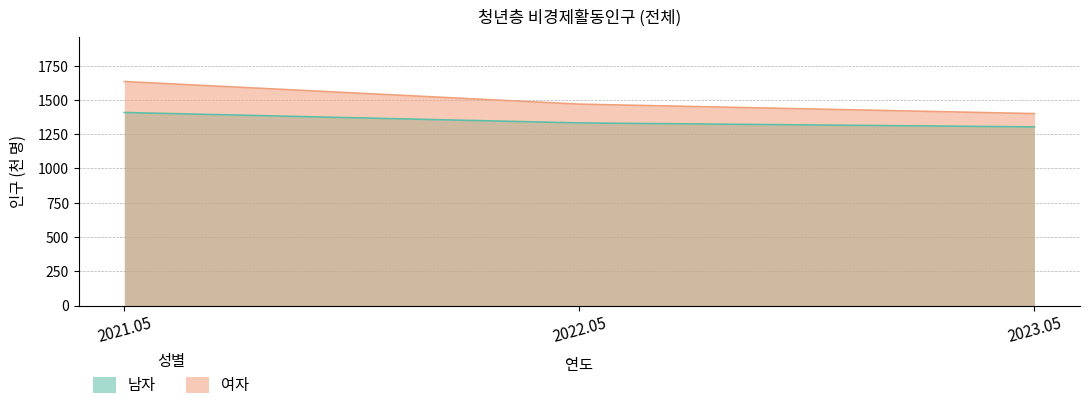

At which category does the chart reach its peak across all series?

2021.05